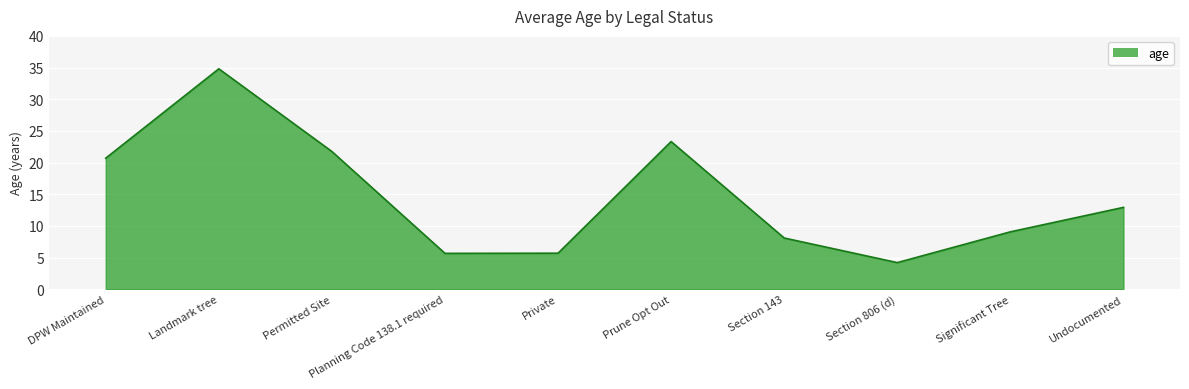

How many values exceed 12?

5